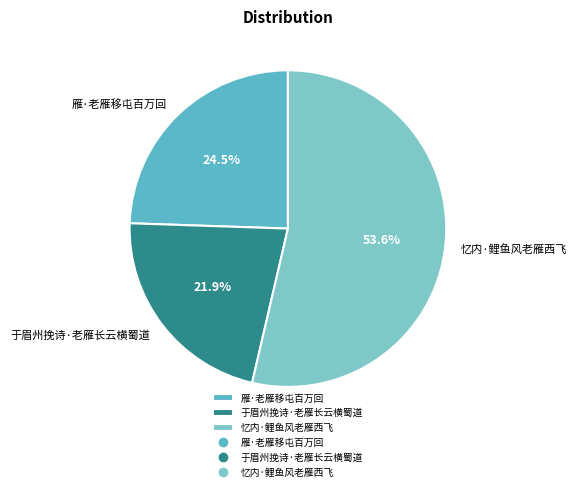

Which category accounts for the majority?

忆内·鲤鱼风老雁西飞